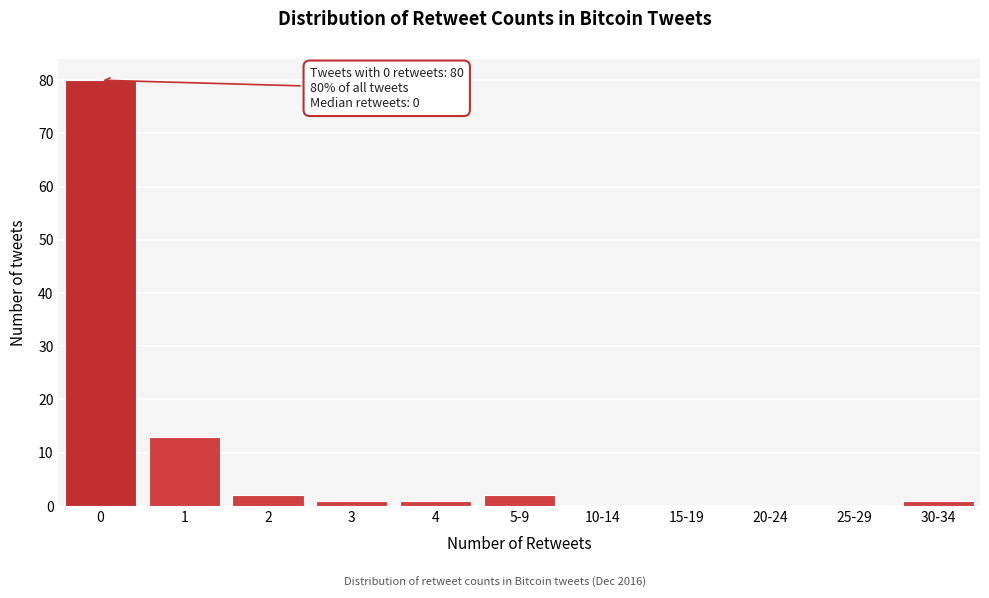

Reading left to right, extract all data points from this chart.

0=80	1=13	2=2	3=1	4=1	5-9=2	10-14=0	15-19=0	20-24=0	25-29=0	30-34=1